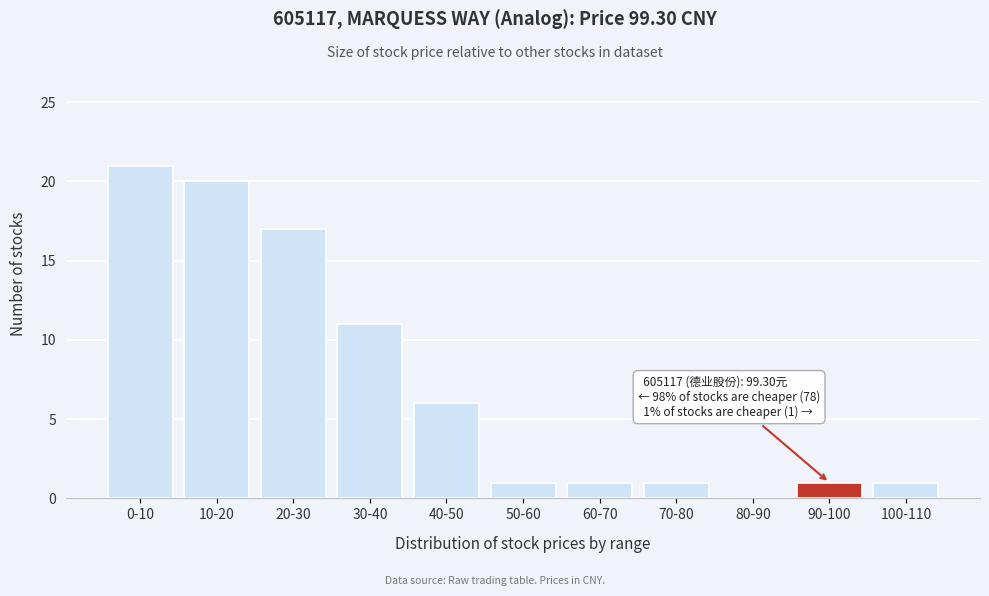

Reading right to left, transcribe all the data shown in this chart.

100-110=1	90-100=1	80-90=0	70-80=1	60-70=1	50-60=1	40-50=6	30-40=11	20-30=17	10-20=20	0-10=21